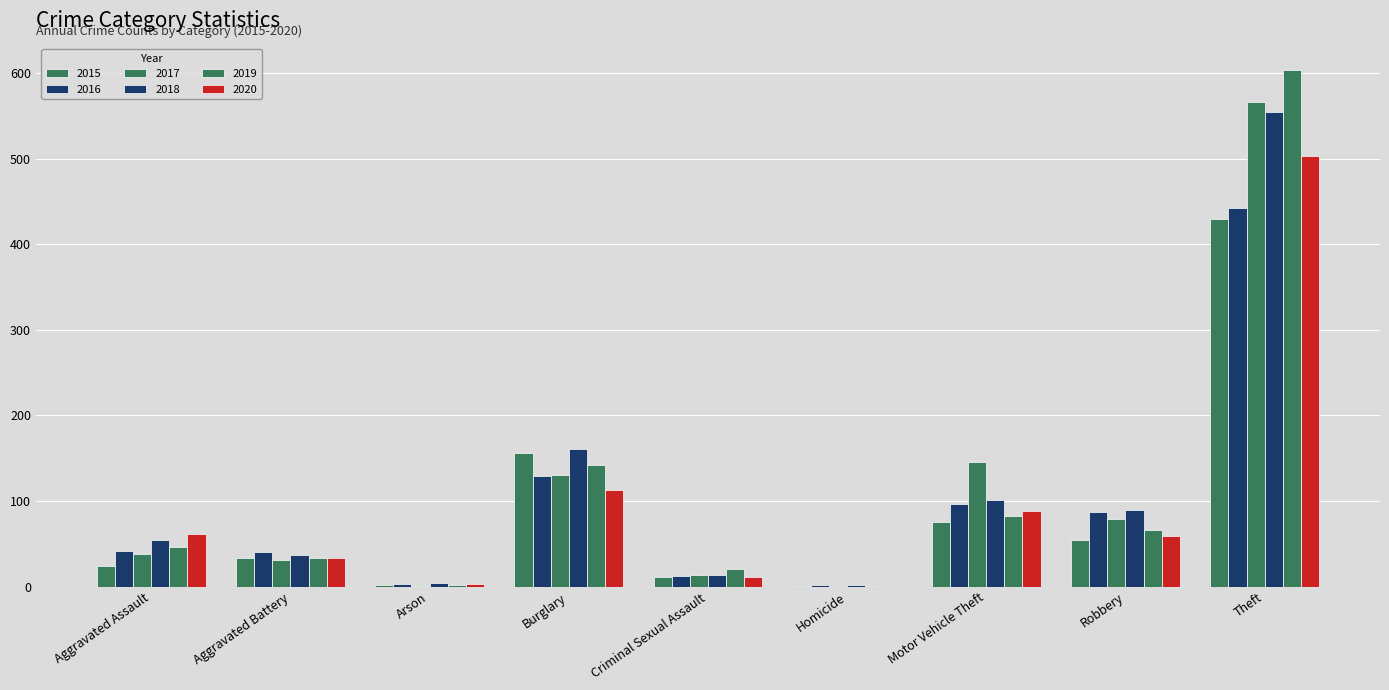

Count the number of categories in the chart.

9